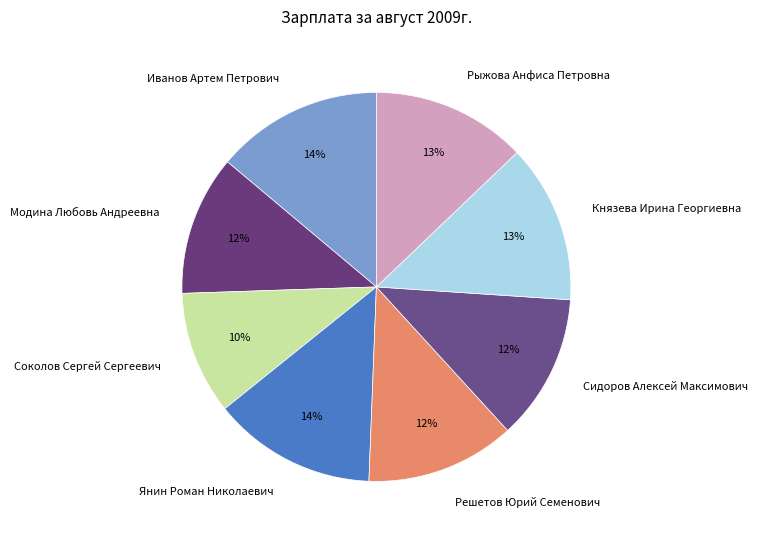

Do Решетов Юрий Семенович and Иванов Артем Петрович together represent more than half of the pie?

No